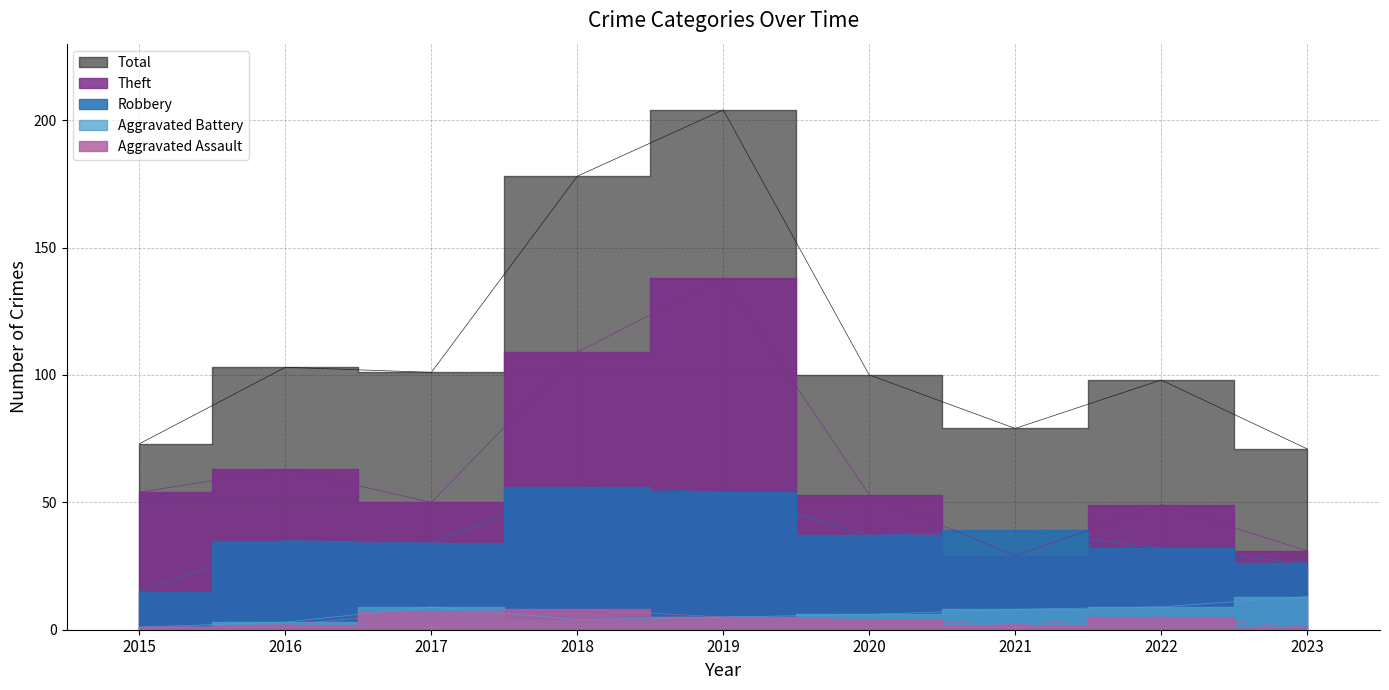

What is the difference between the maximum and minimum values in the Aggravated Battery series?

12